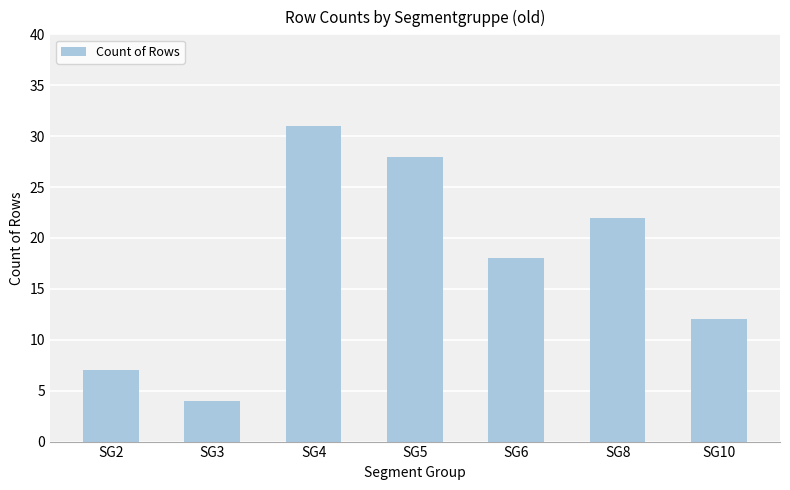

What is the change in value from SG6 to SG8?

+4